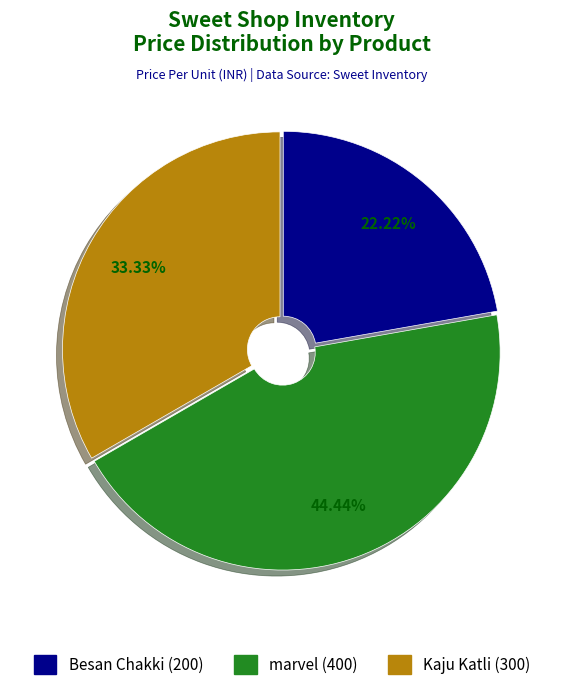

Does Besan Chakki account for over 50% of the chart?

No